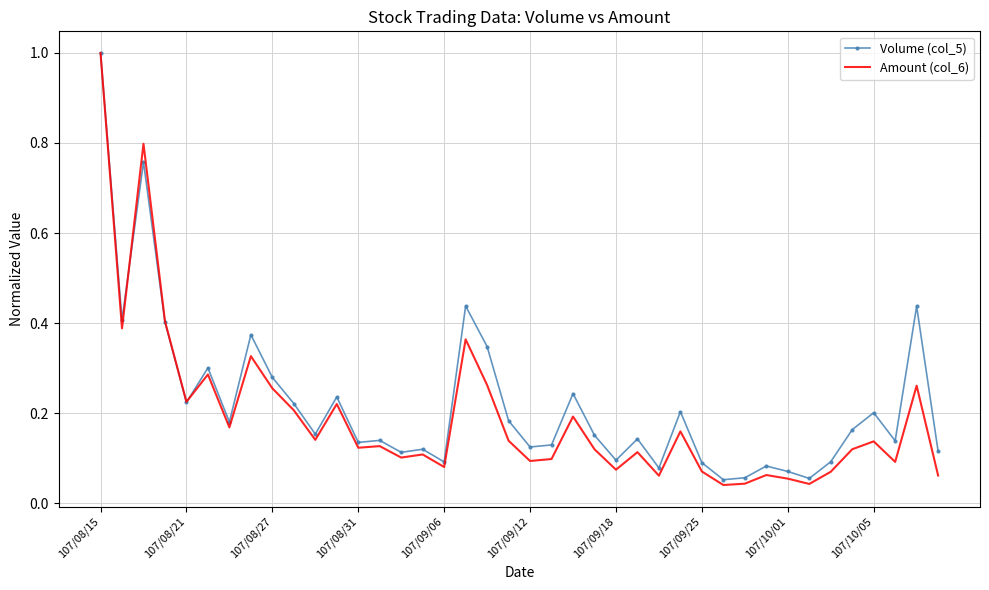

Which series has the widest spread of values?

Amount (col_6)